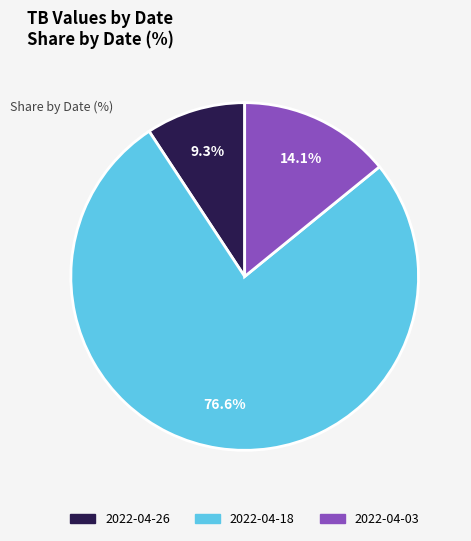

What portion of the pie excludes 2022-04-18?

23.4%